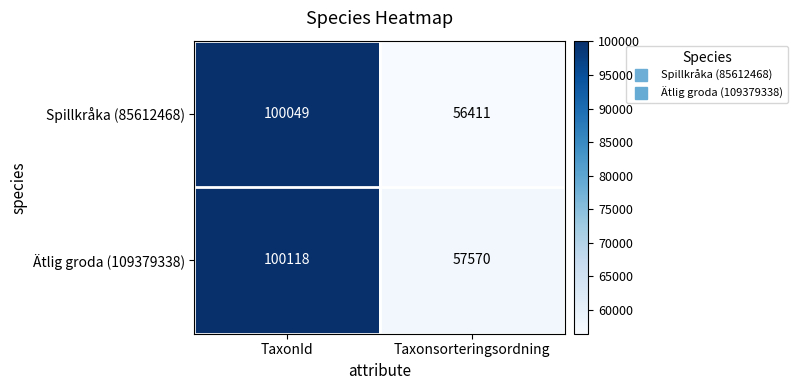

At TaxonId, list the series in order from largest to smallest.

Ätlig groda (109379338), Spillkråka (85612468)